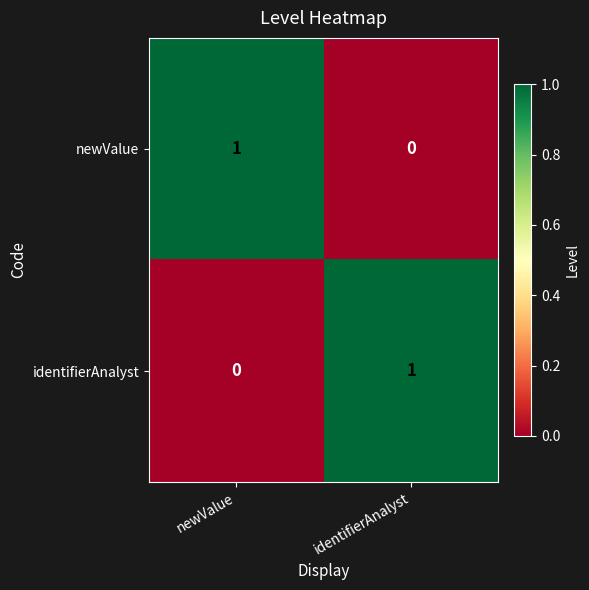

At which label is identifierAnalyst closest to 0?

newValue